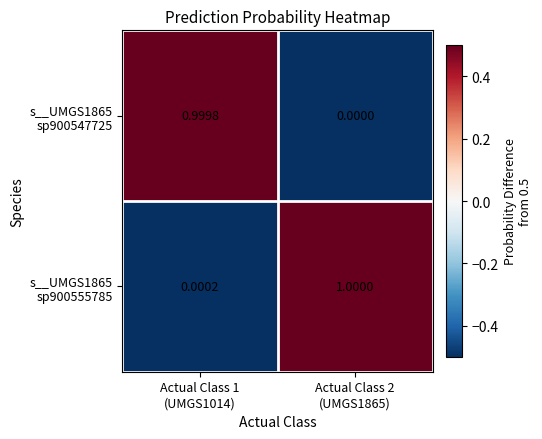

How many distinct data groups are displayed?

2